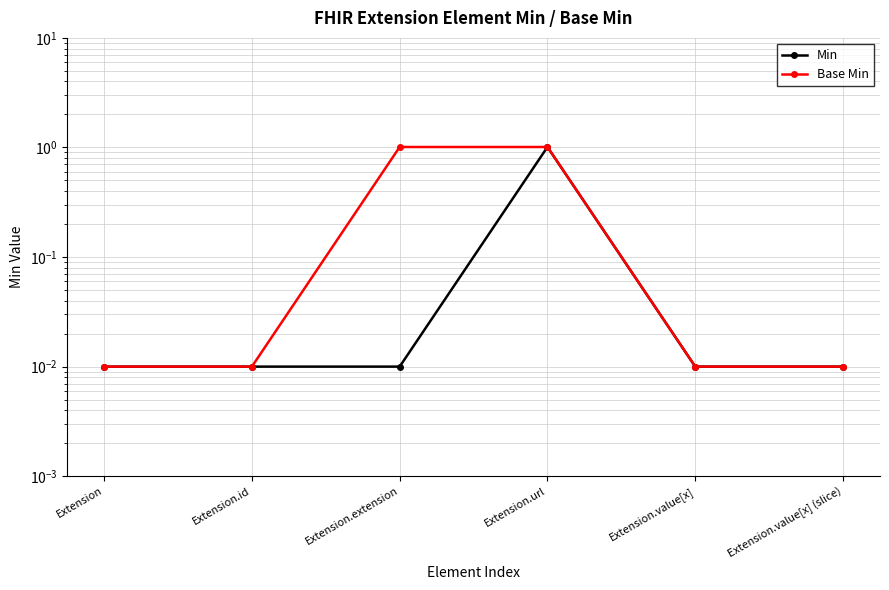

How many data points does each series have?

6